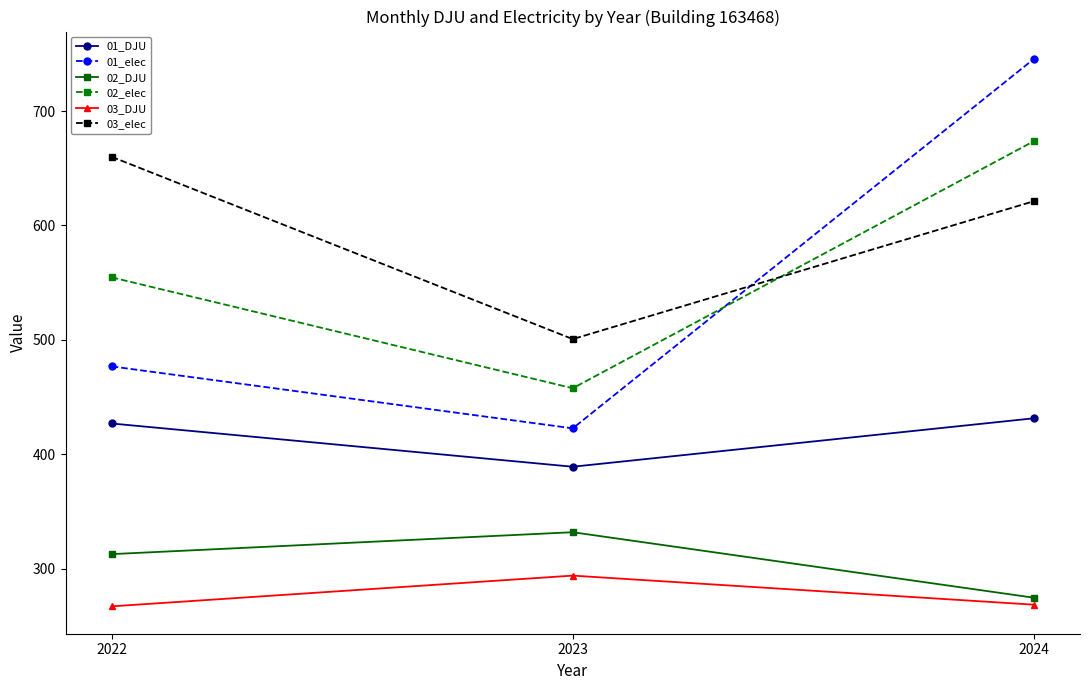

At how many categories does at least one series exceed 649?

2